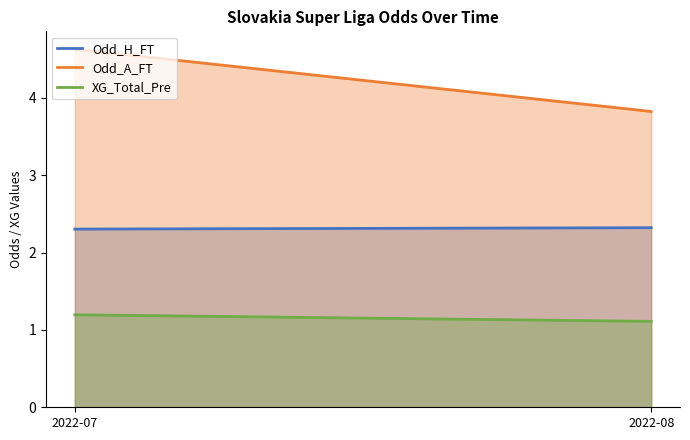

Reading left to right, transcribe all the data shown in this chart.

Odd_H_FT: 2.3	2.3
Odd_A_FT: 4.6	3.8
XG_Total_Pre: 1.2	1.1